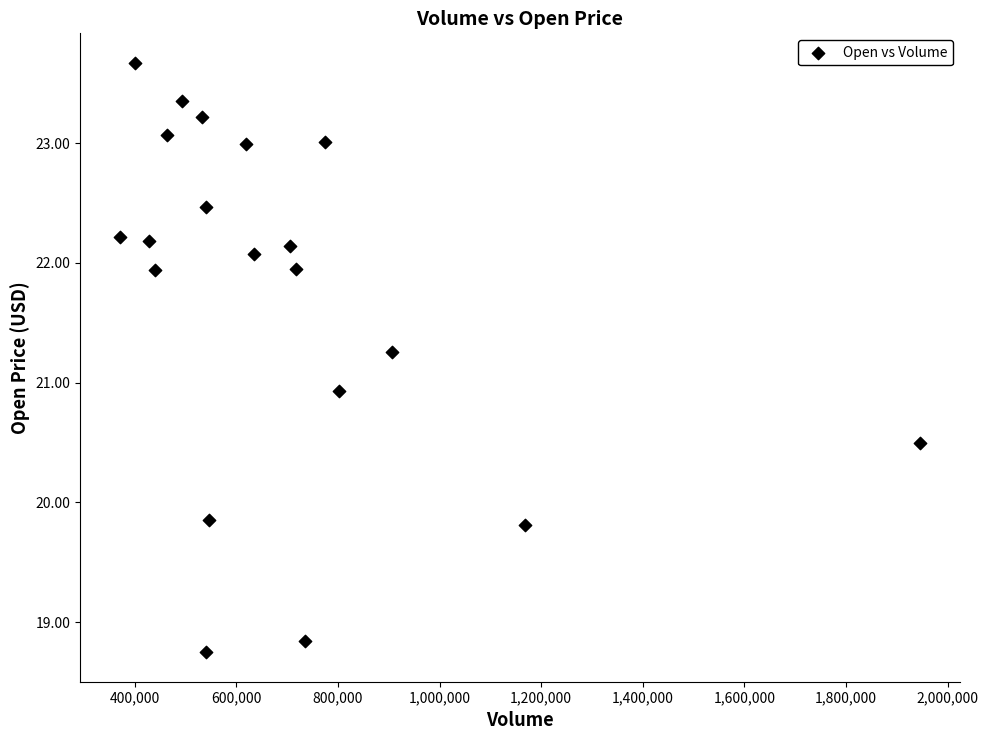

What Y value in the scatter plot is closest to 21?

20.9